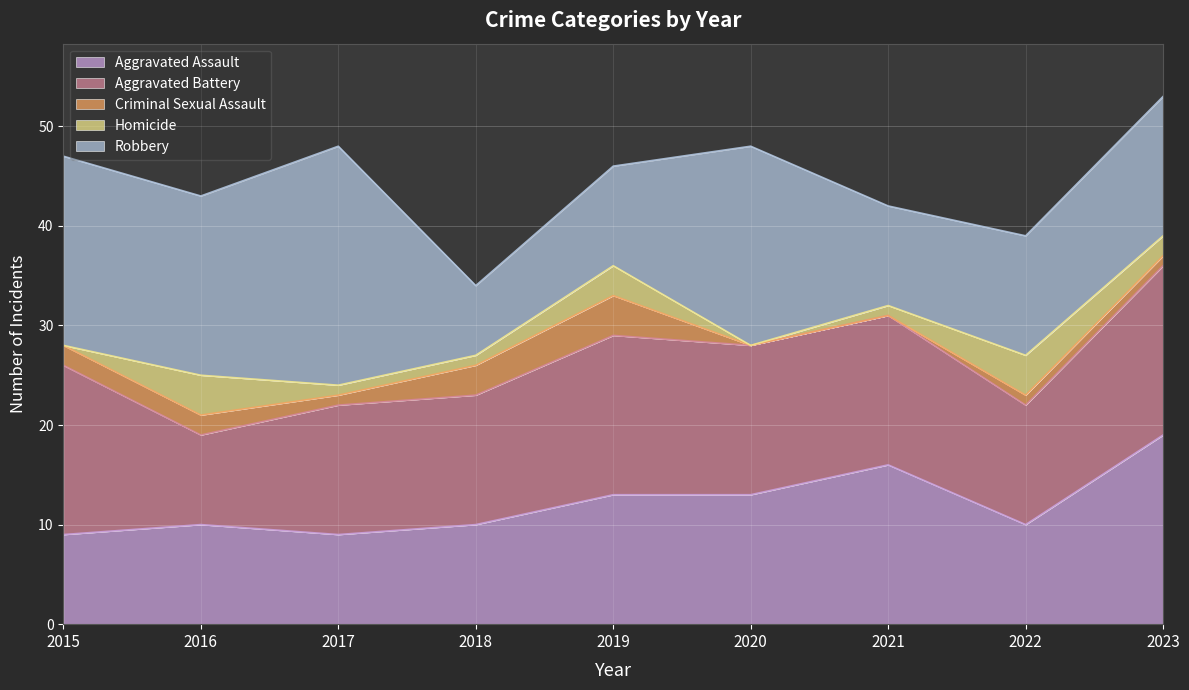

Where does the Robbery series first go above 14?

2015